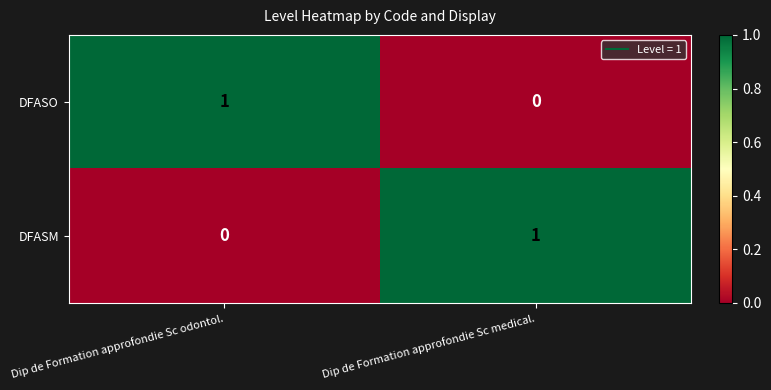

At which label does DFASO reach its minimum?

Dip de Formation approfondie Sc medical.